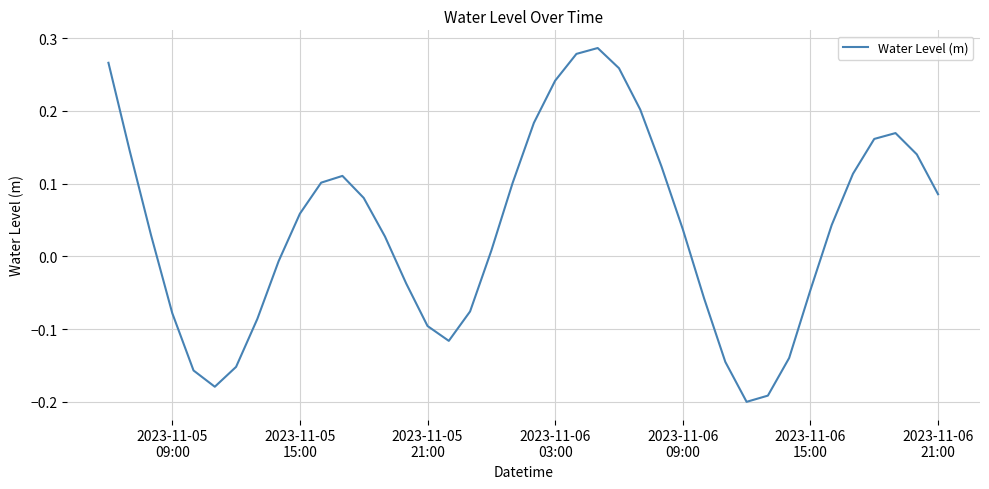

Does the chart display data point markers on the line(s)?

No